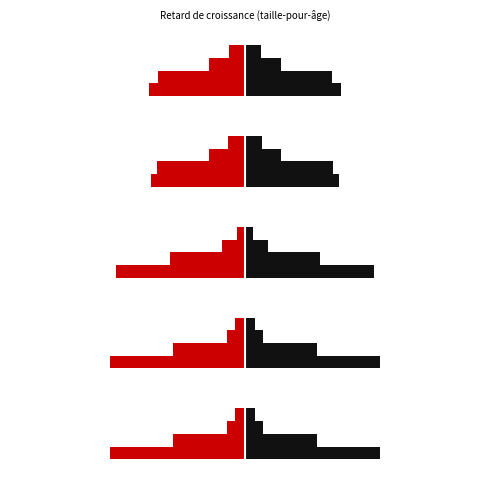

The value of Léger at 1-5 mois is 0.1. True or false?

False